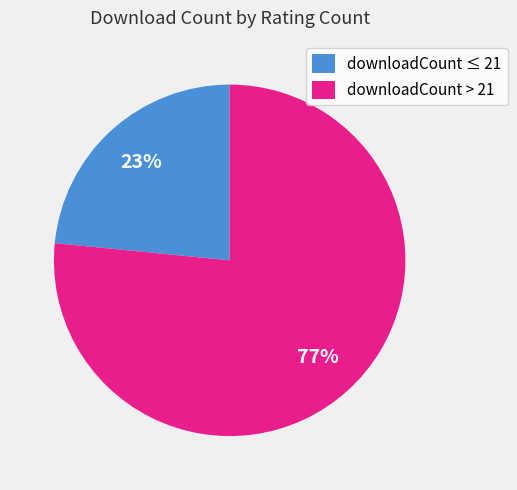

To the nearest percent, what is the combined percentage of downloadCount ≤ 21 and downloadCount > 21?

100%